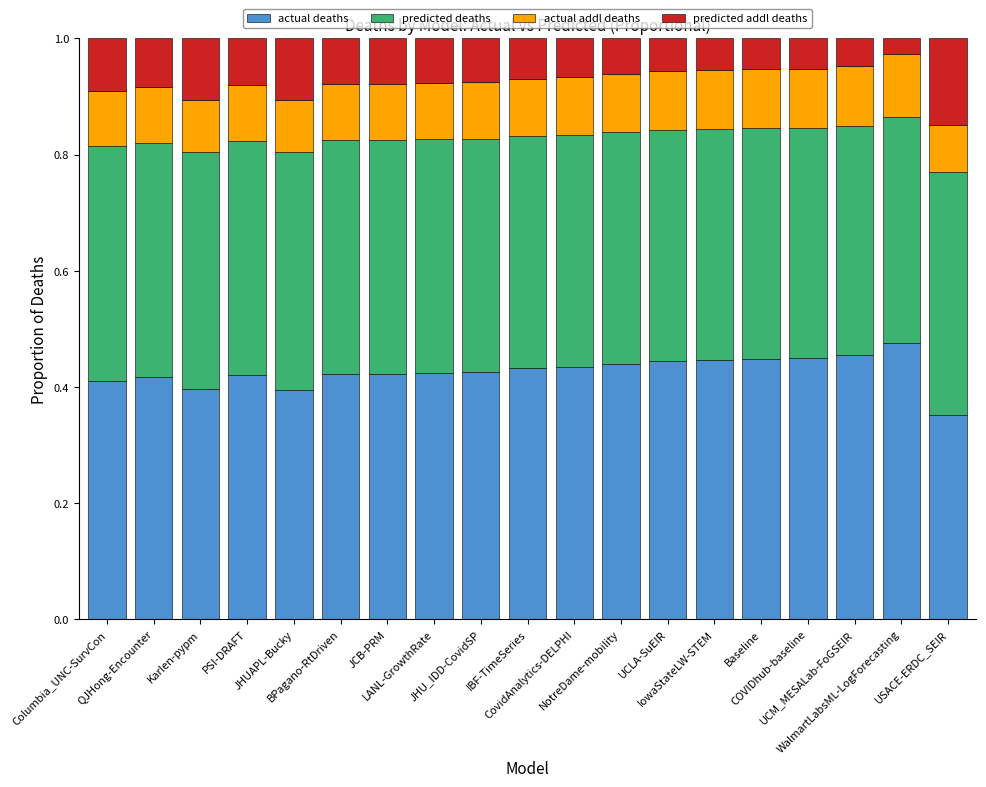

How many bars are there in total?

19